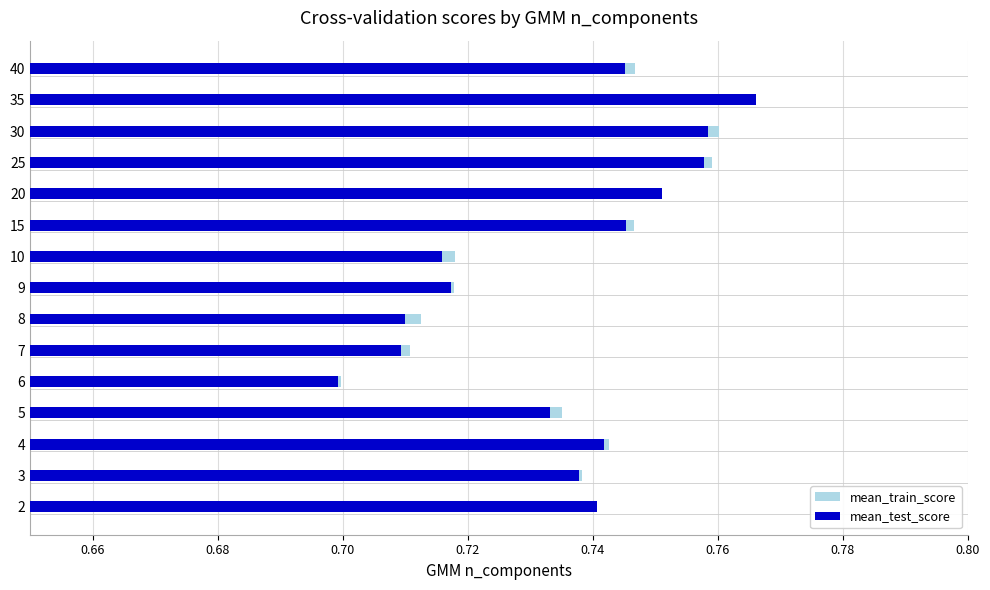

Does the chart contain stacked bars?

No